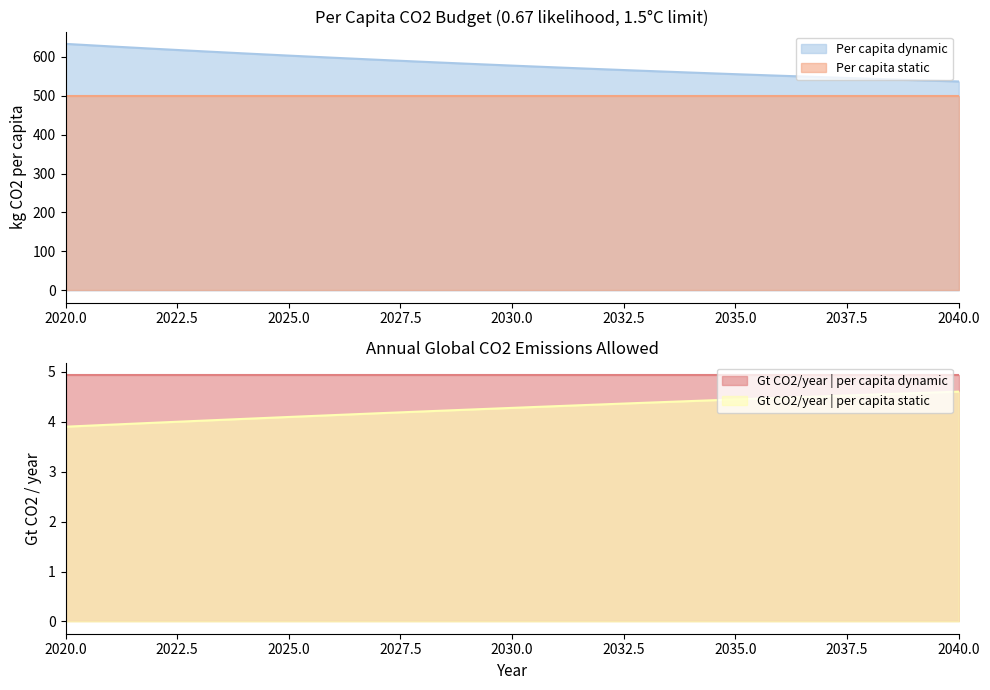

How many values in the Per capita dynamic series exceed 577?

11